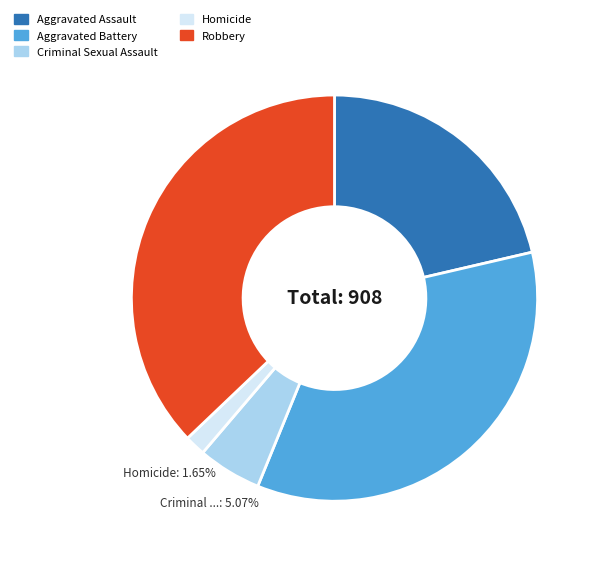

Rank the categories by value from lowest to highest.

Homicide, Criminal Sexual Assault, Aggravated Assault, Aggravated Battery, Robbery